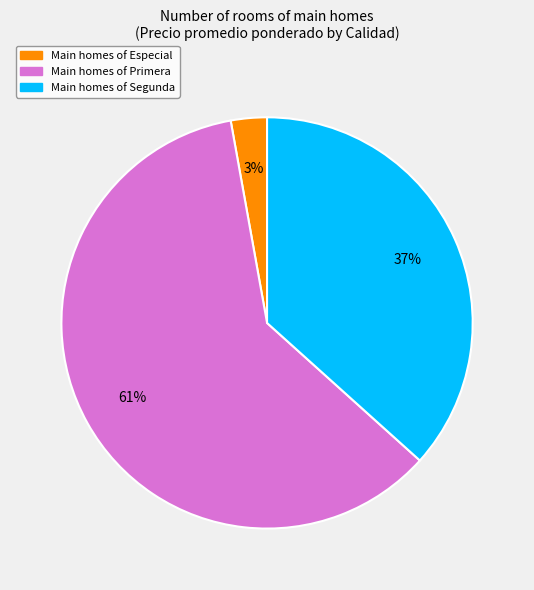

To the nearest percent, what is the average slice percentage?

33%